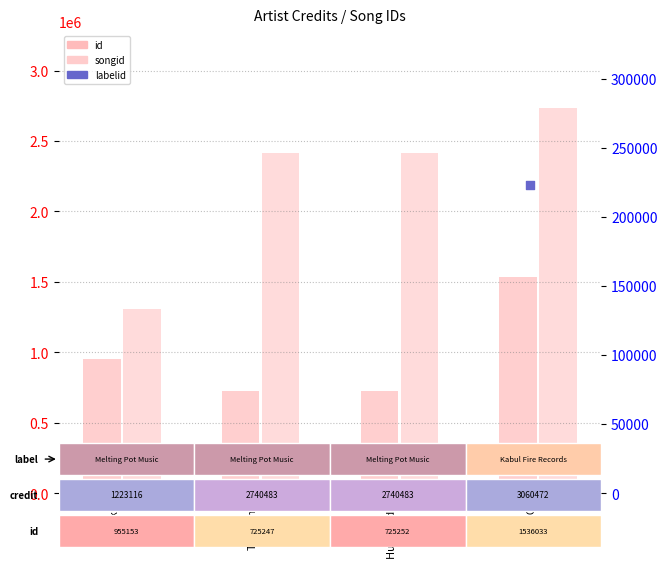

At which category is the sum across all series the highest?

KUOKO